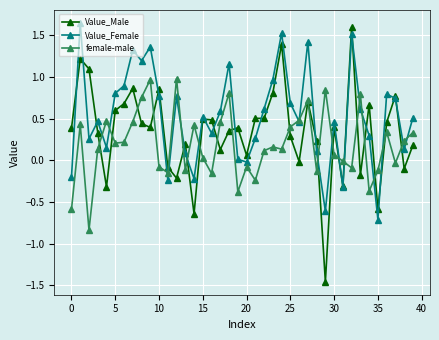

What is the value of the Value_Female point at the 36th from the left?

-0.7